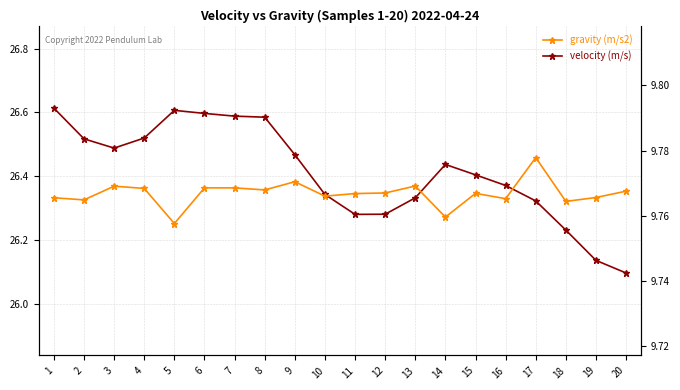

Which series has the largest total across all categories?

velocity (m/s)